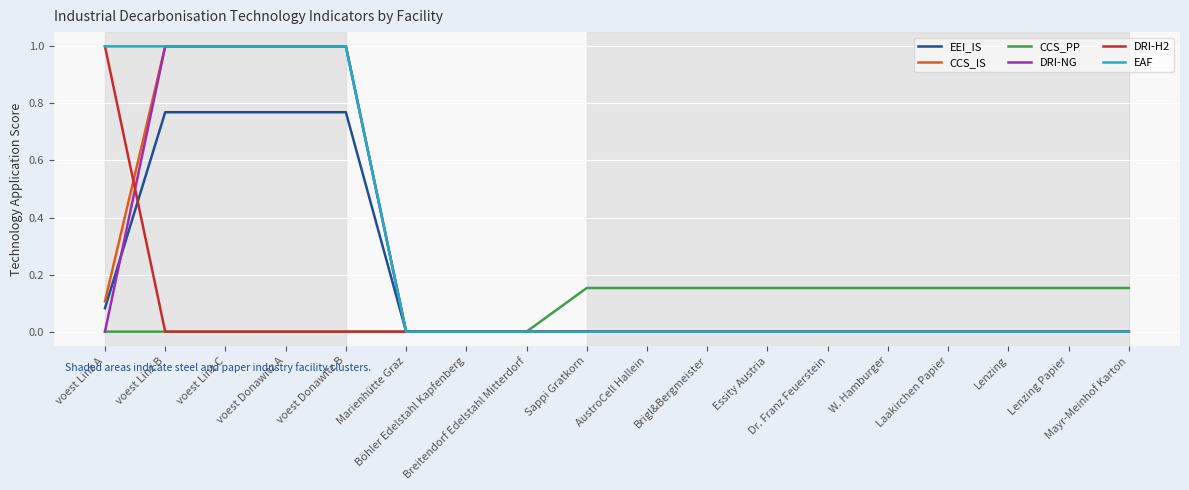

What is the highest value of the EAF series?

1.0